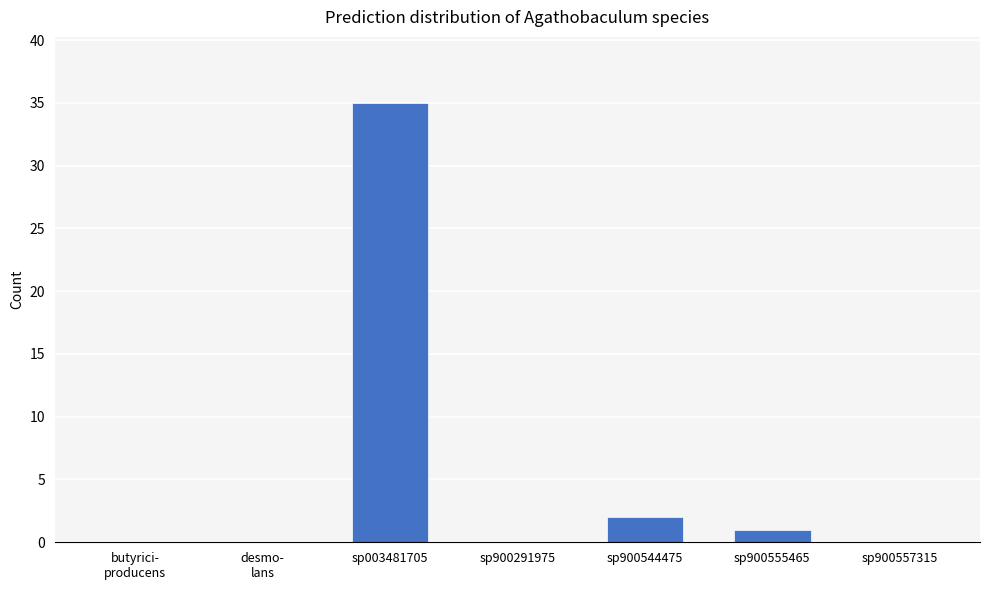

What is the sum of all values?

38